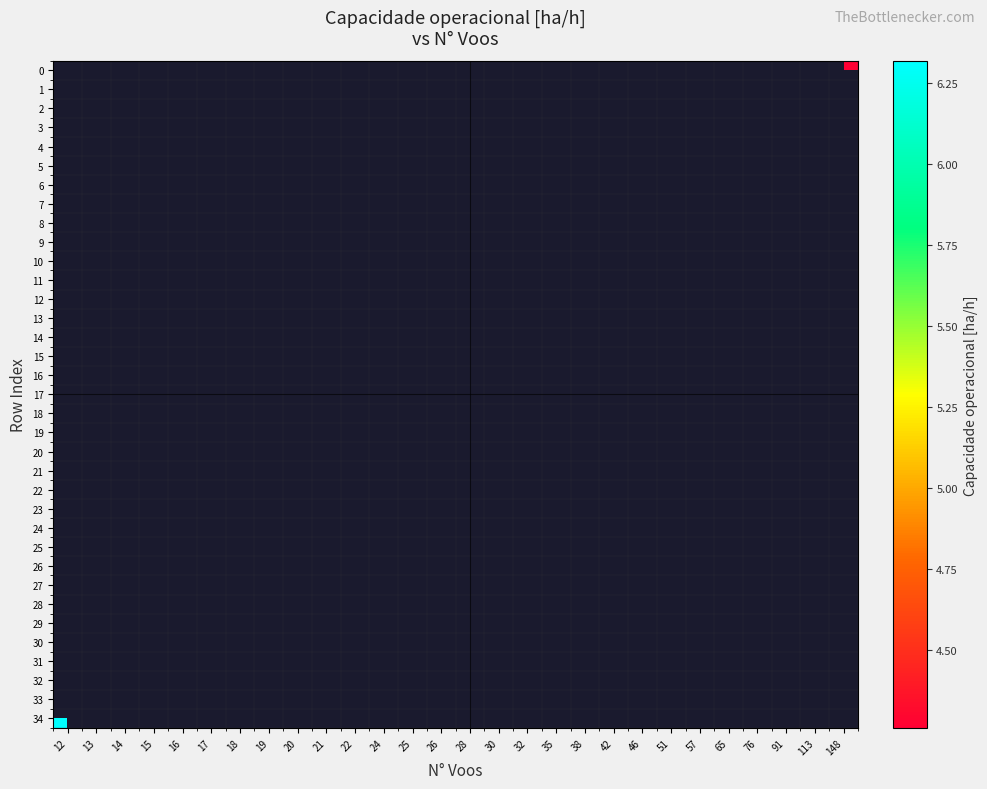

At 22, list the series in order from smallest to largest.

row_0, row_1, row_2, row_3, row_4, row_5, row_6, row_7, row_8, row_9, row_10, row_11, row_12, row_13, row_14, row_15, row_16, row_17, row_18, row_19, row_20, row_21, row_22, row_23, row_24, row_25, row_26, row_27, row_28, row_29, row_30, row_31, row_32, row_33, row_34